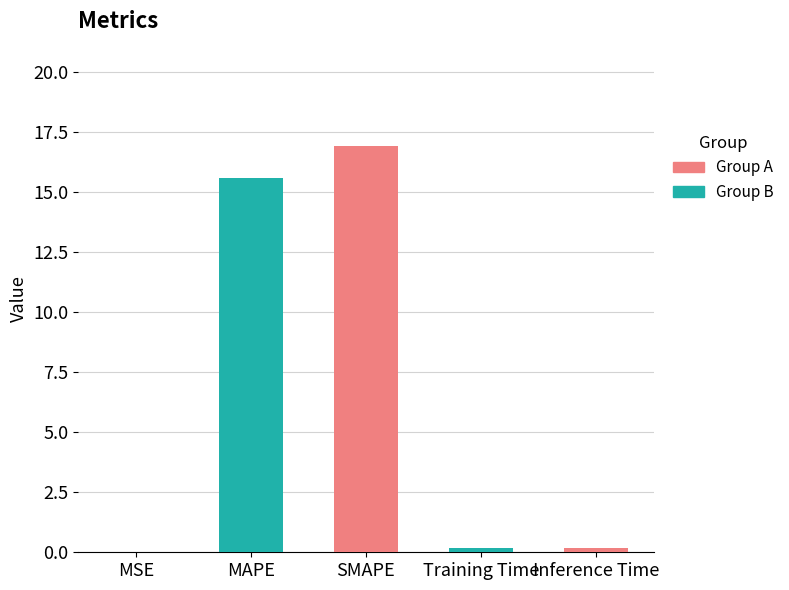

What is the average value?

6.6